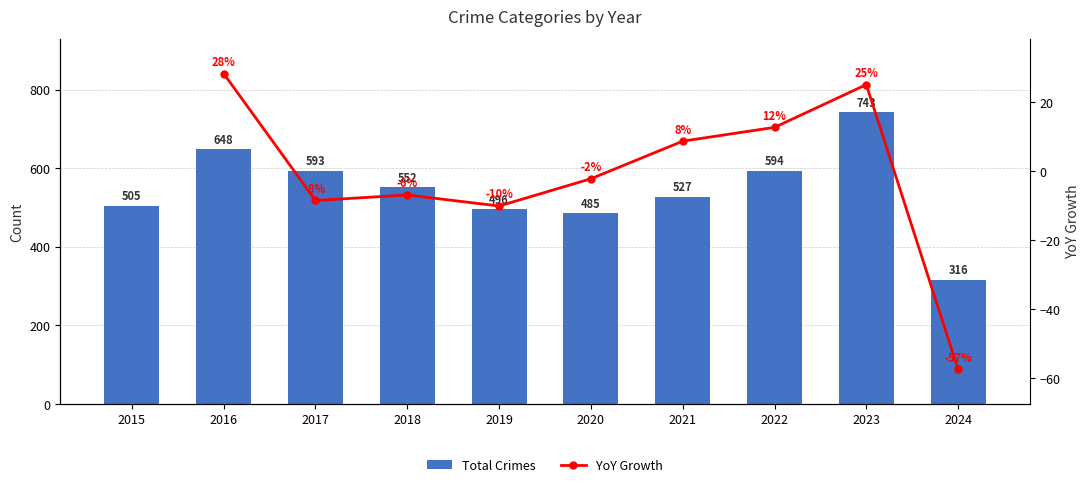

Are the bars grouped side by side (vs. stacked)?

Yes